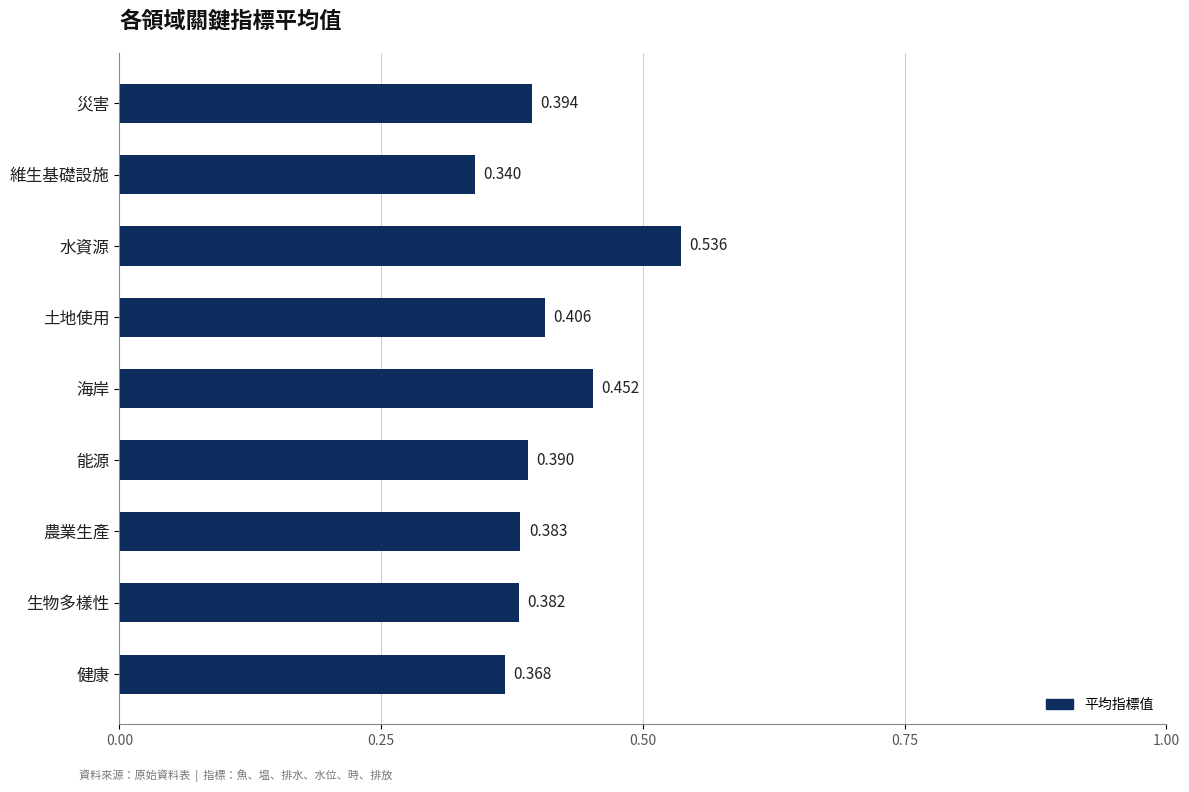

Which category has the lowest value across all series?

維生基礎設施